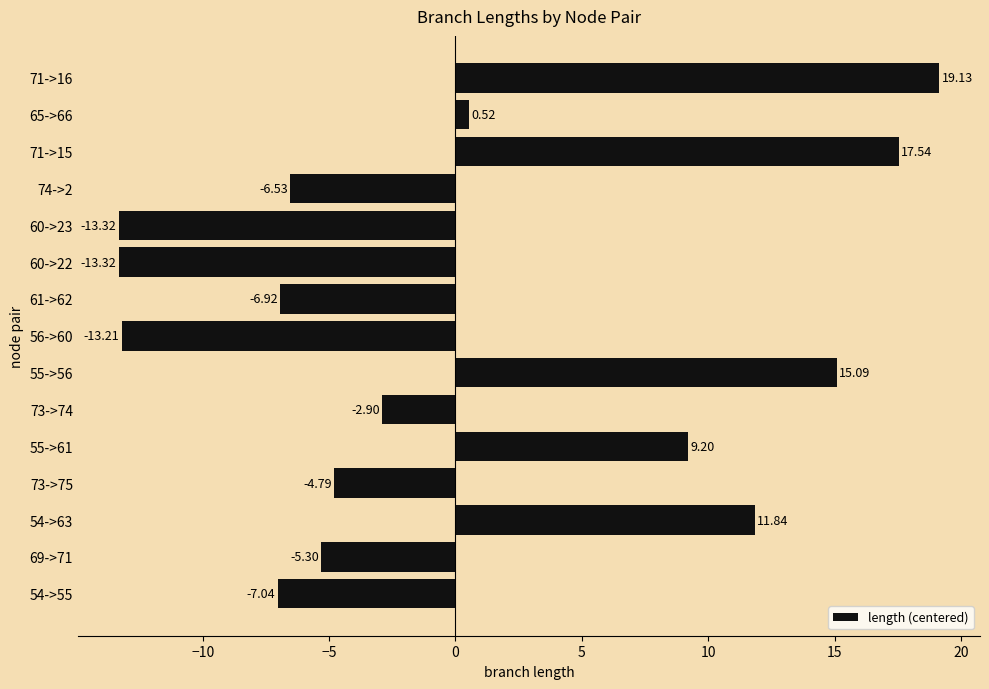

What is the change in value from 54->63 to 73->75?

-16.6